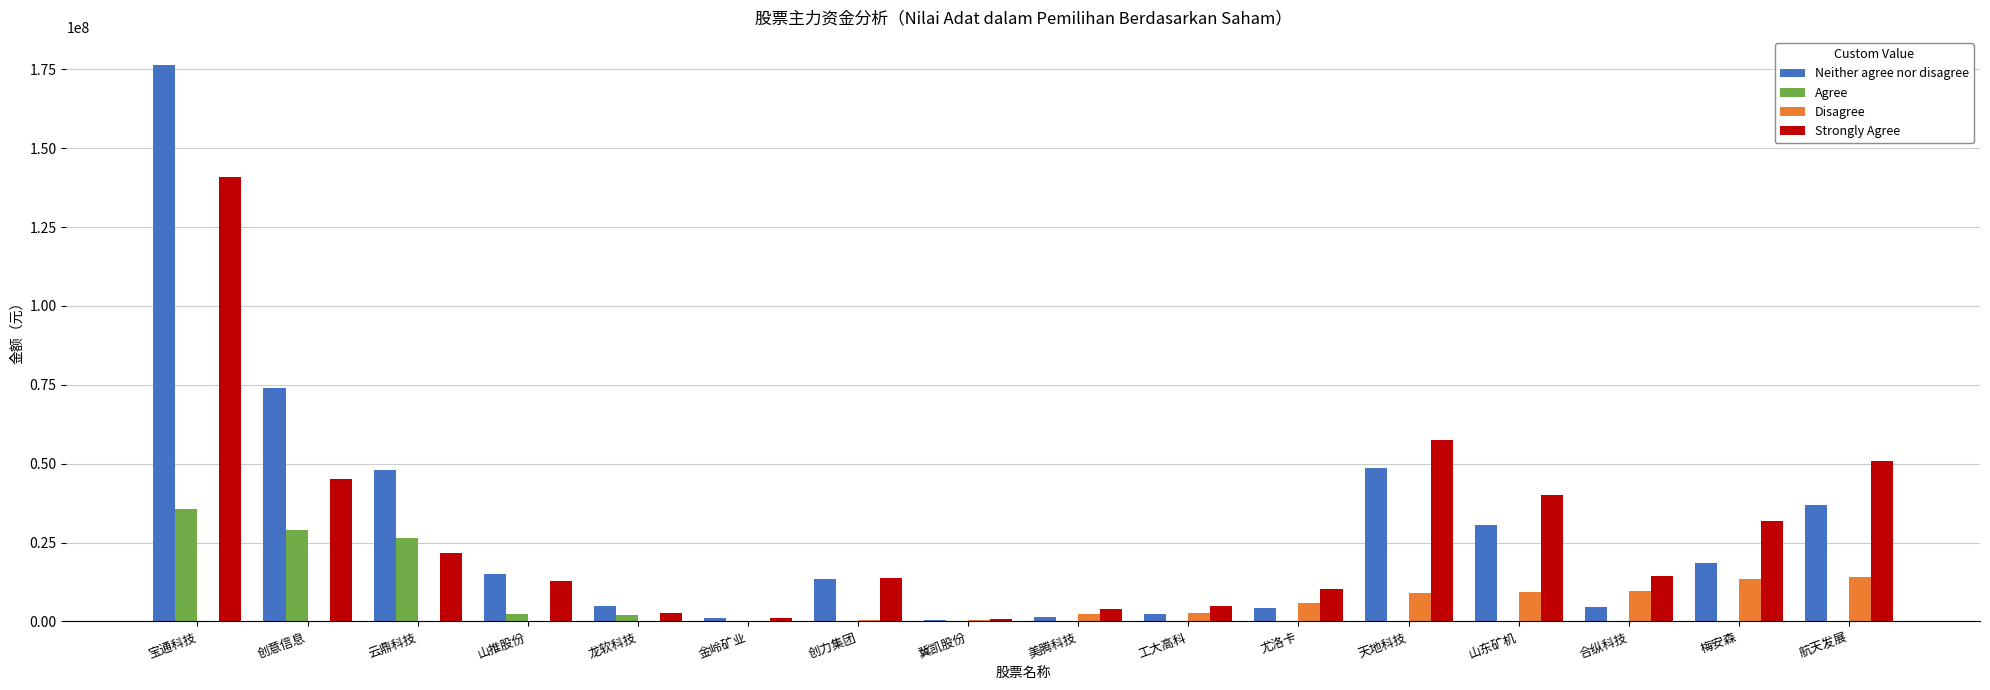

Which series changed the most between 宝通科技 and 合纵科技?

Neither agree nor disagree